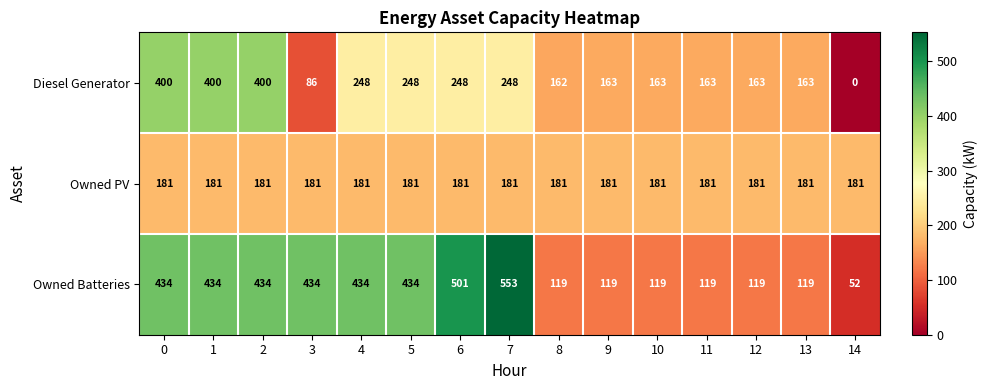

Which series has the largest total across all categories?

Owned Batteries